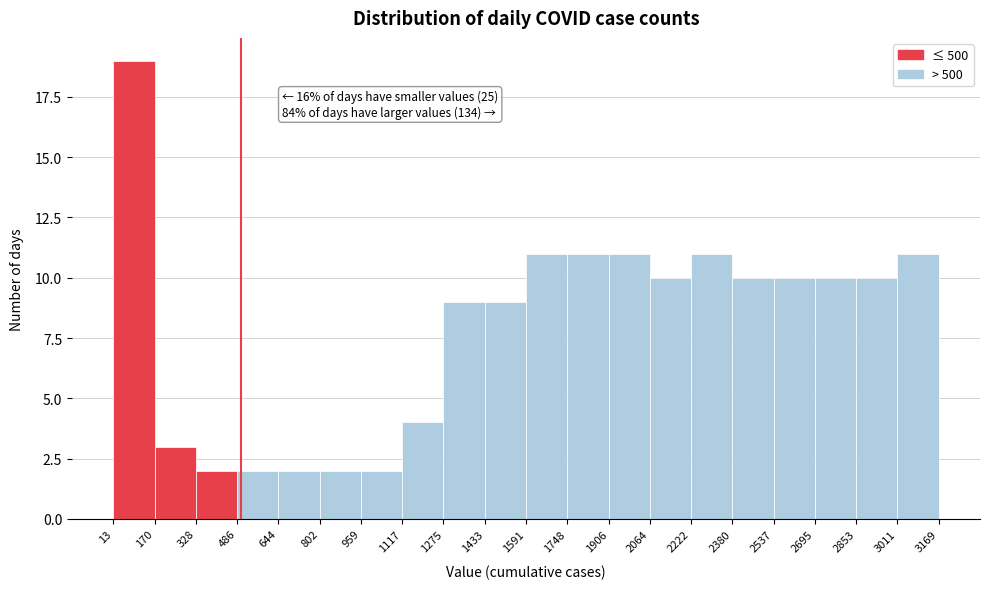

Which range on the x-axis has the tallest bar?

13 to 170